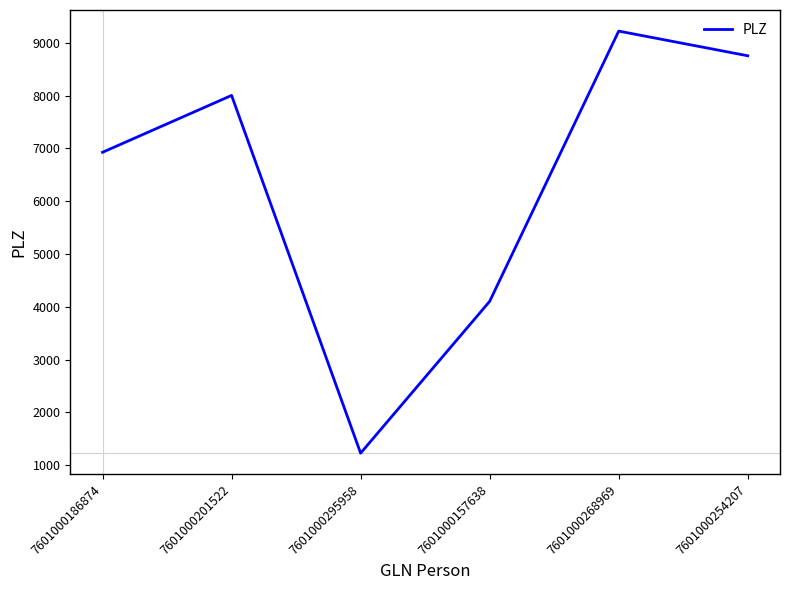

List the labels in order of value, smallest first.

7601000295958, 7601000157638, 7601000186874, 7601000201522, 7601000254207, 7601000268969